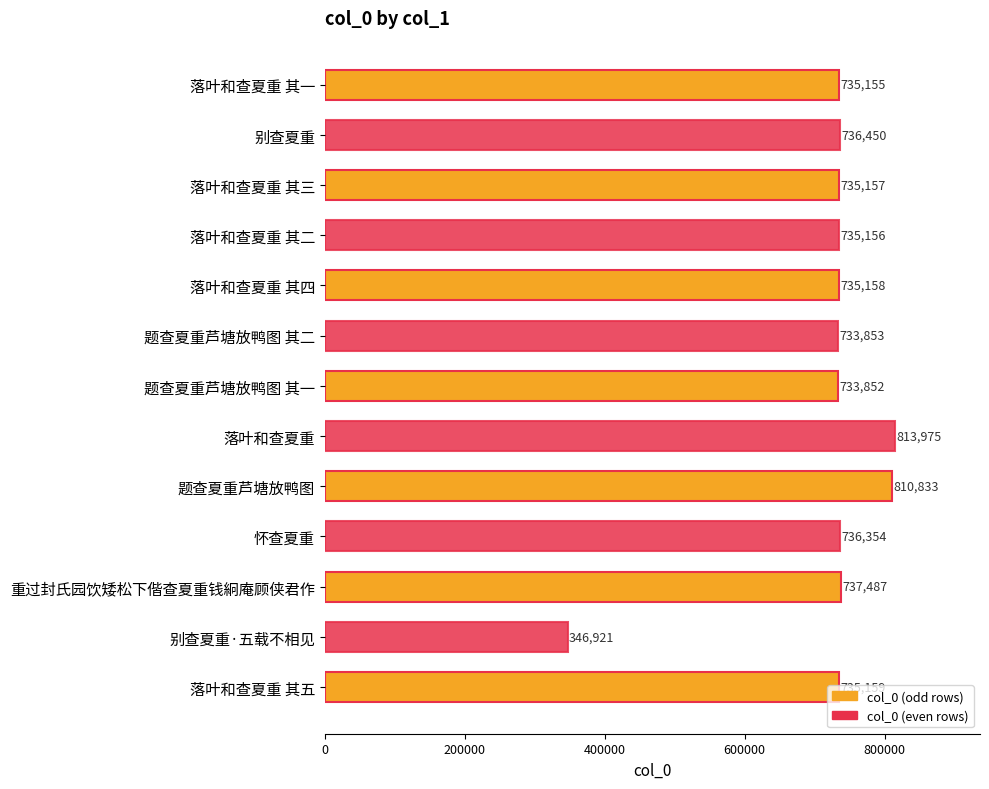

What is the change in value from 怀查夏重 to 落叶和查夏重 其五?

-1195